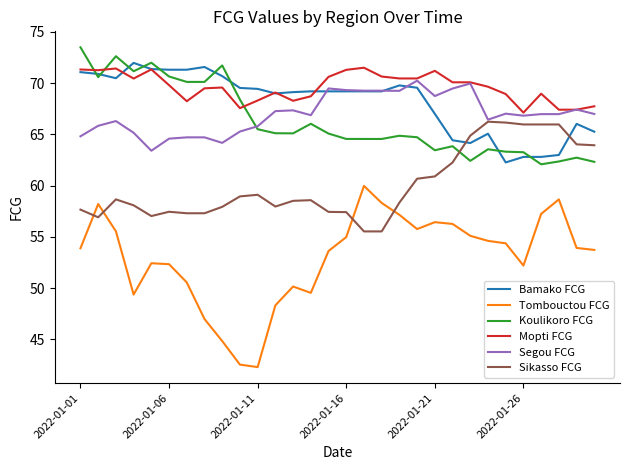

What is the highest value of the Mopti FCG series?

71.5